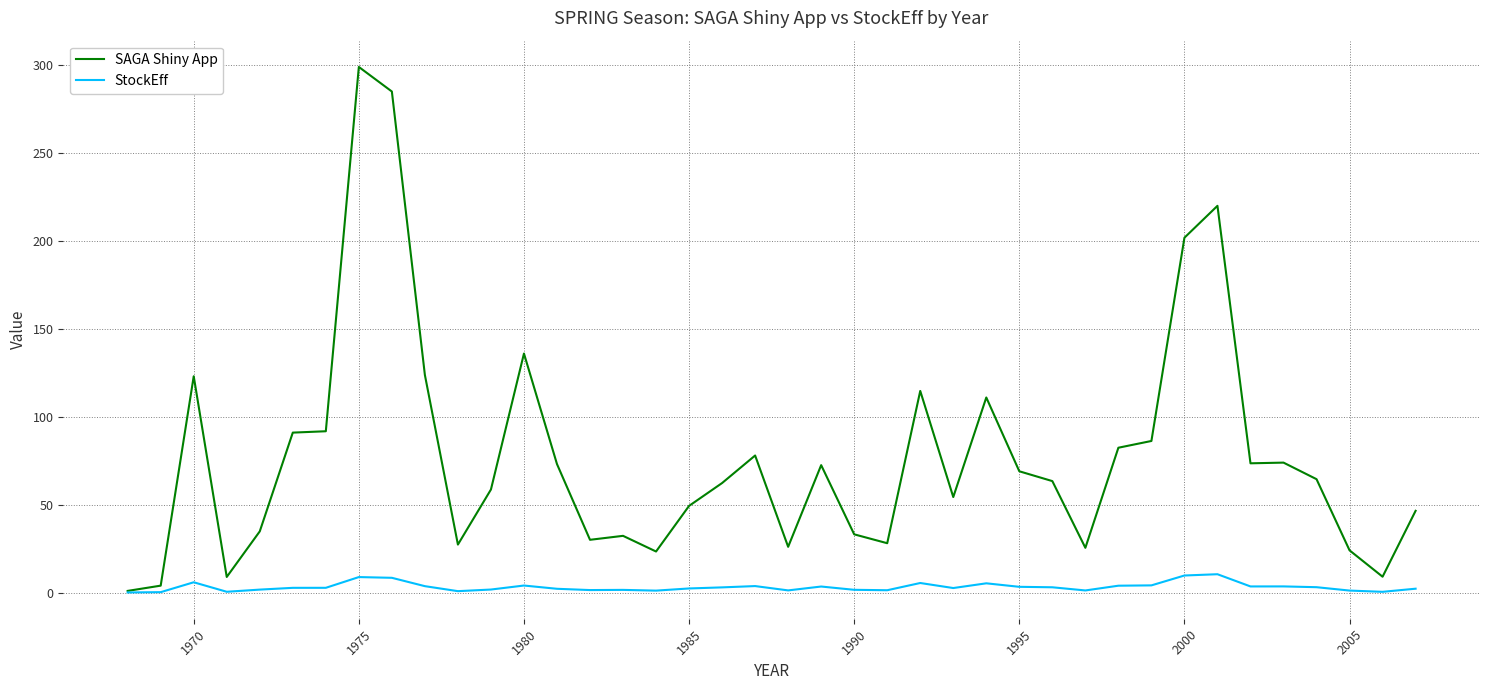

Does the chart display data point markers on the line(s)?

No